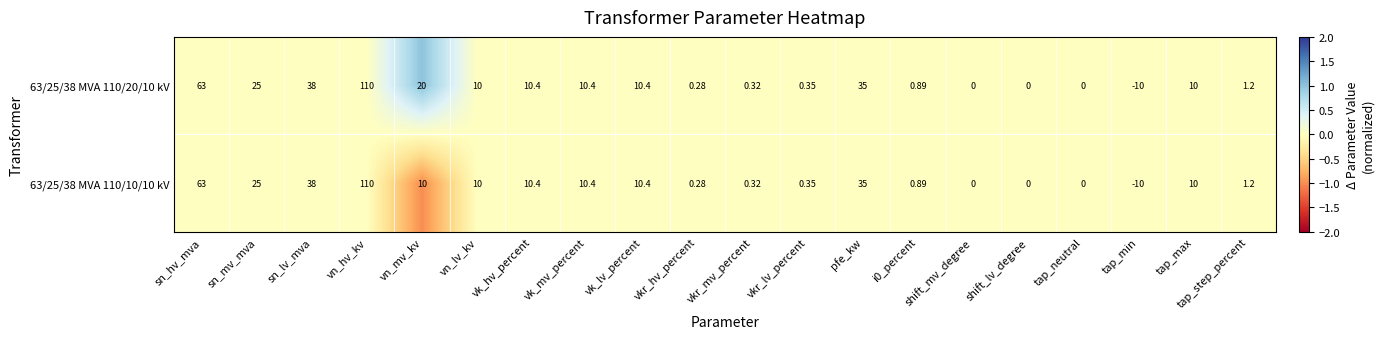

Is the value of 63/25/38 MVA 110/10/10 kV at vn_mv_kv greater than the value of 63/25/38 MVA 110/20/10 kV at vkr_hv_percent?

Yes